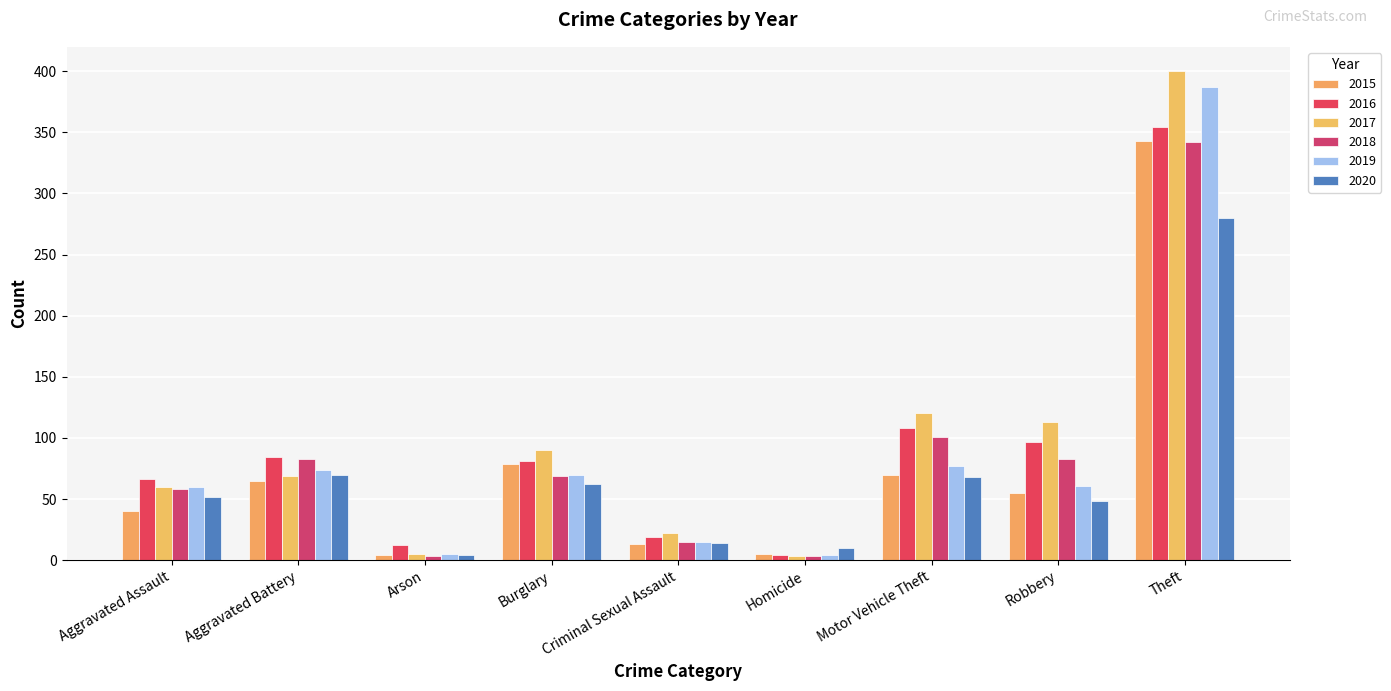

At how many categories does at least one series exceed 326?

1